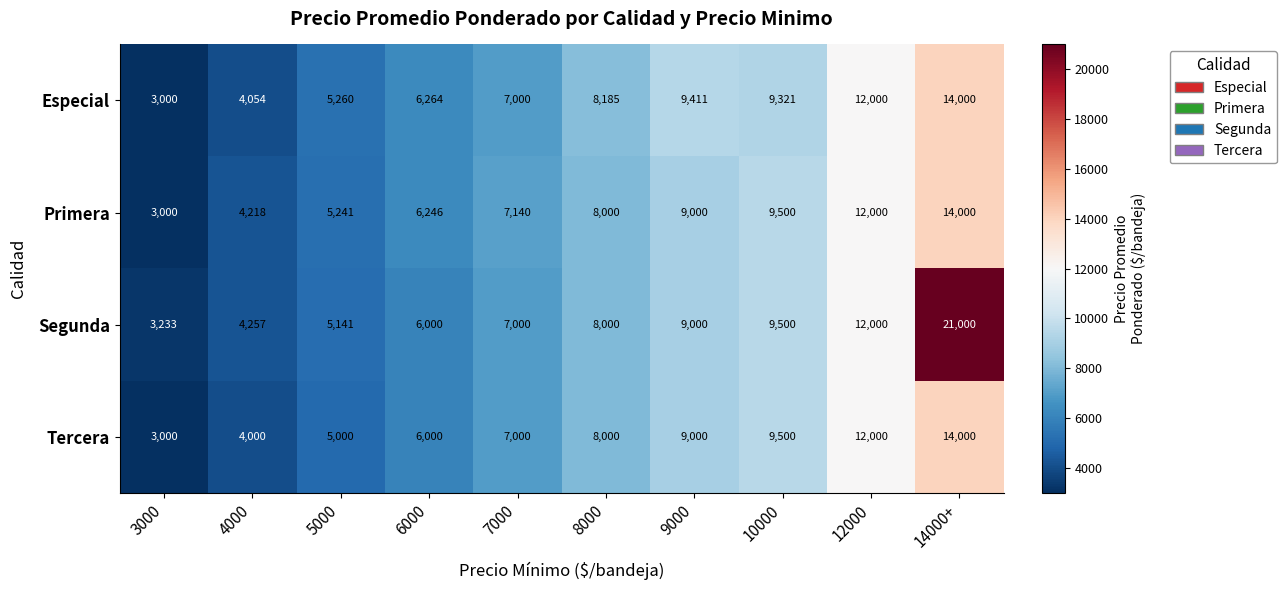

True or false: Especial has a value of 8185 at 8000.

True